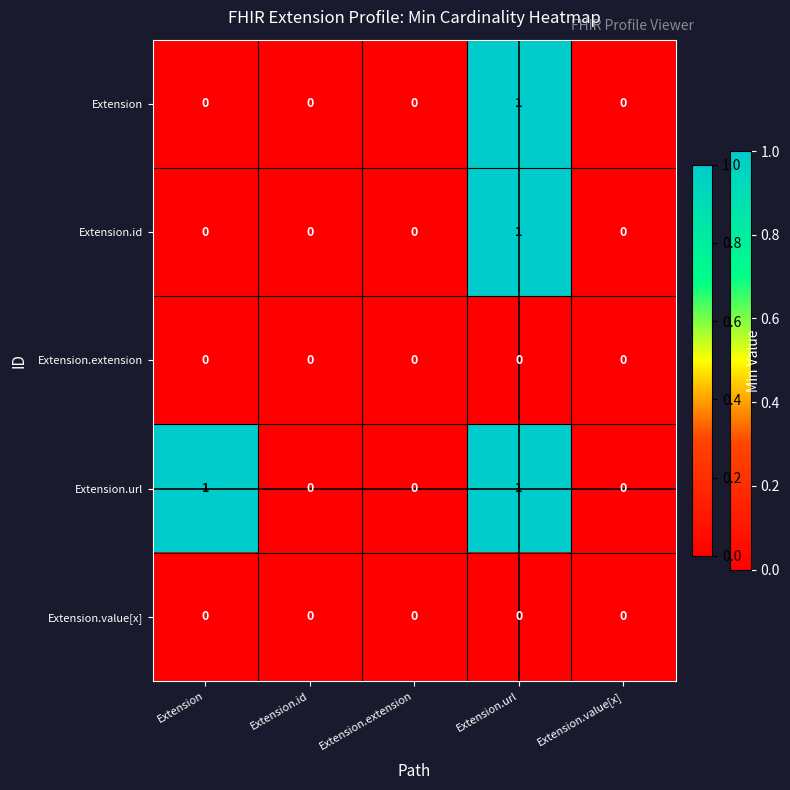

Which series has the largest total across all categories?

Extension.url